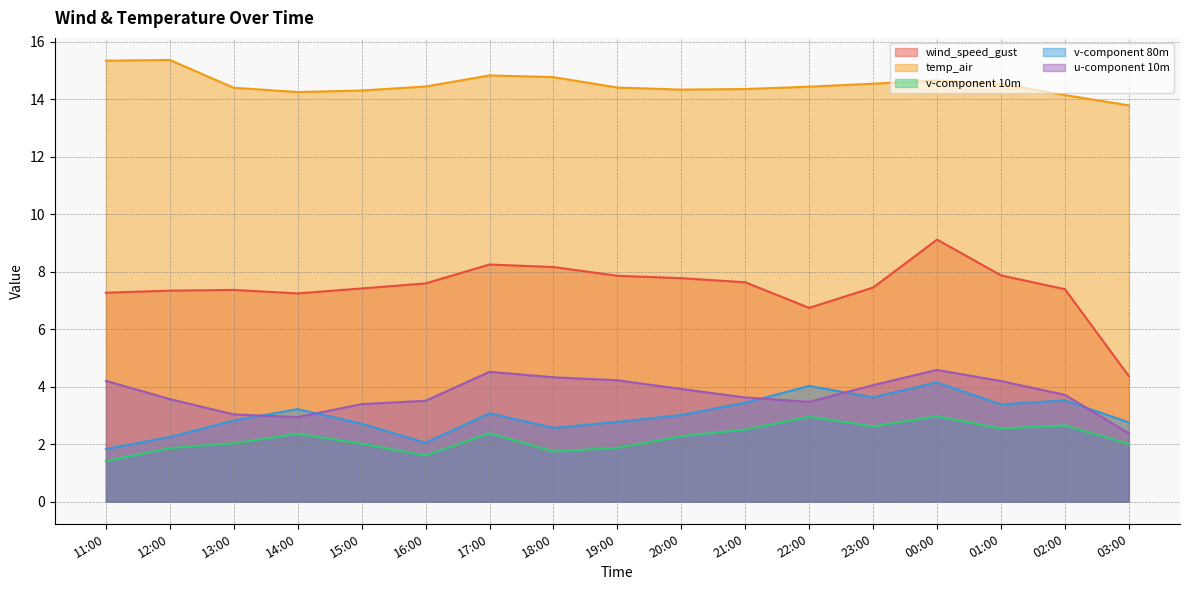

Is the value of wind_speed_gust at 19:00 greater than the value of temp_air at 01:00?

No